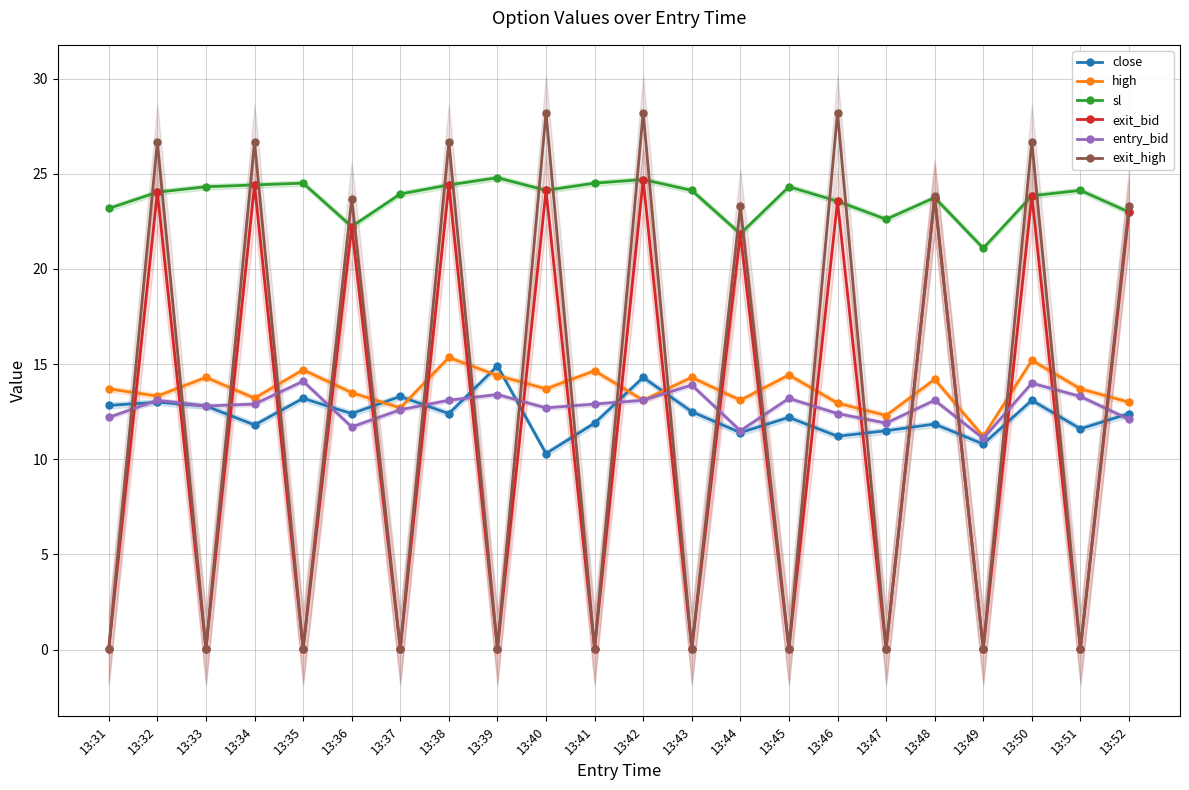

List the series in order of their peak value, lowest first.

entry_bid, close, high, exit_bid, sl, exit_high